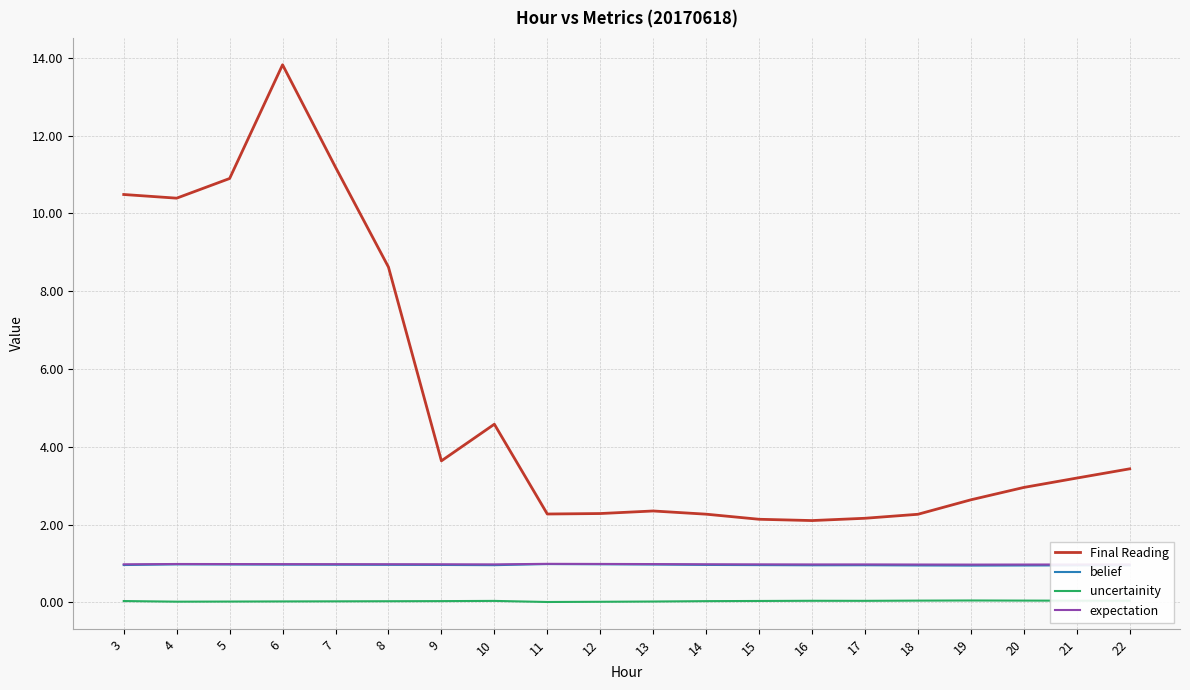

What are all the series names shown in the legend?

Final Reading, belief, uncertainity, expectation